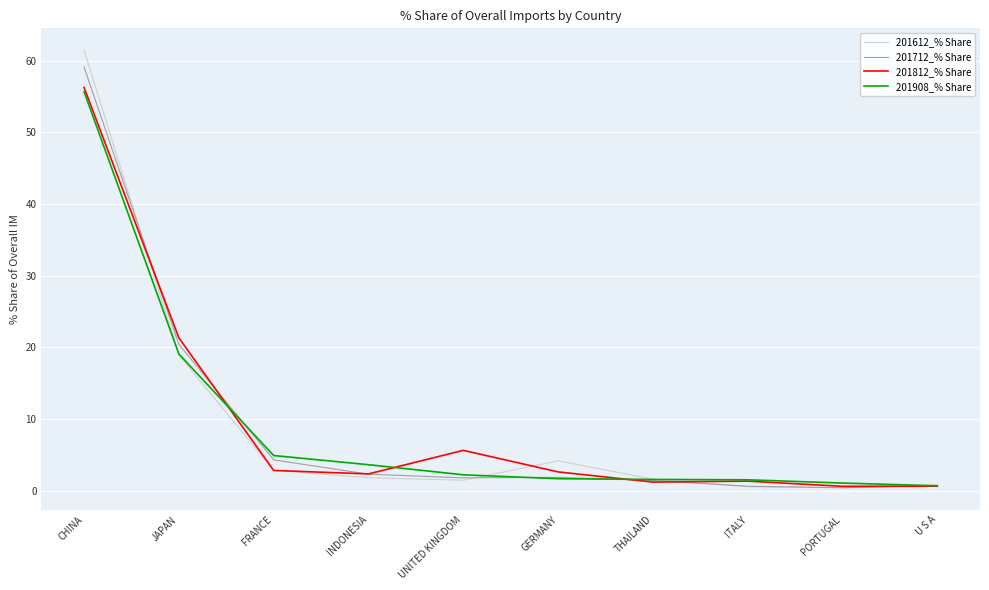

What is the lowest value of the 201908_% Share series?

0.7